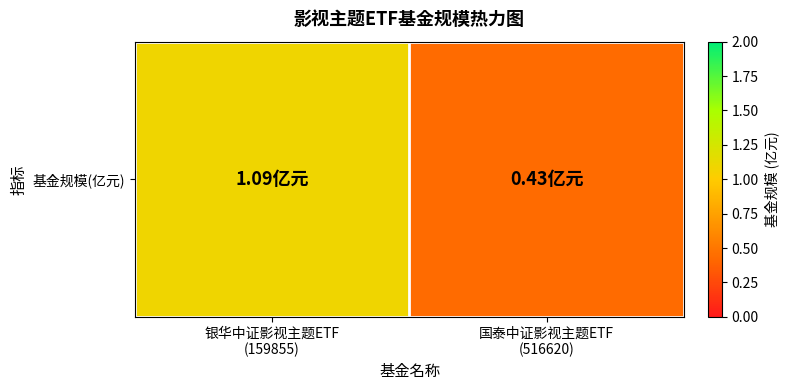

How many data points are less than 1?

1